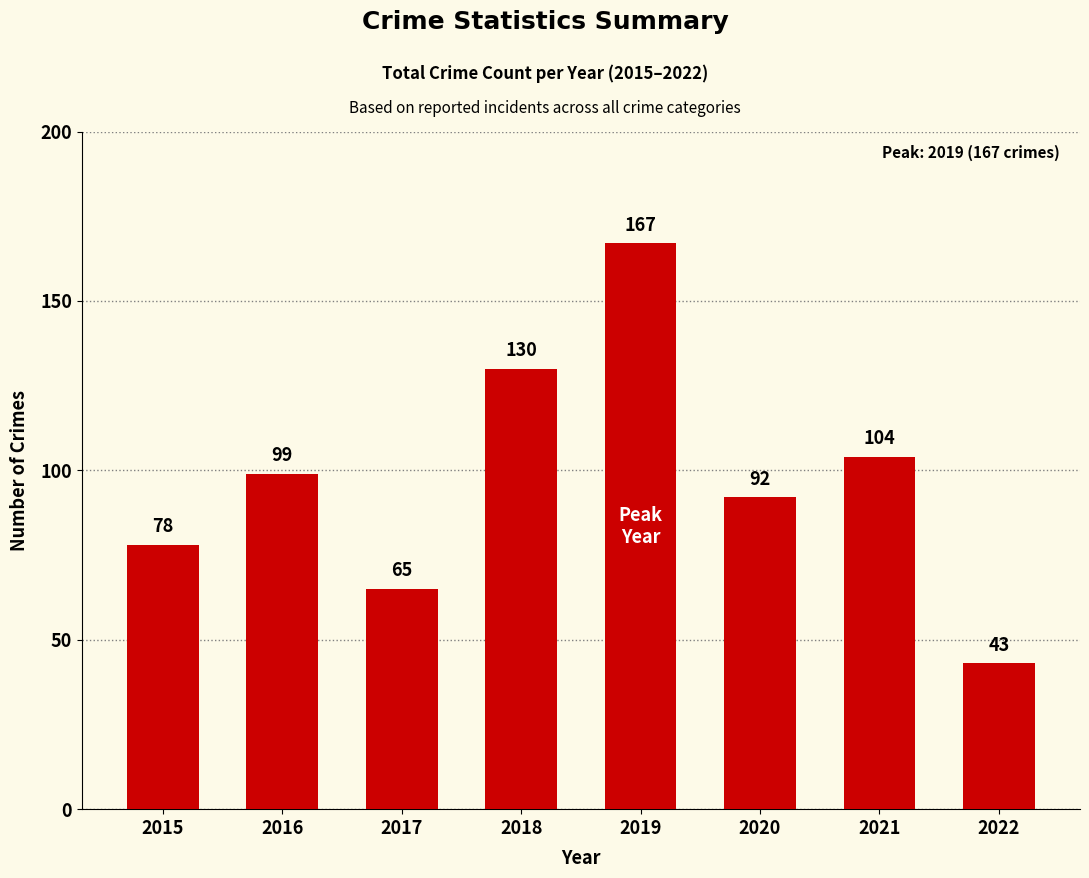

Reading right to left, transcribe all the data shown in this chart.

43	104	92	167	130	65	99	78